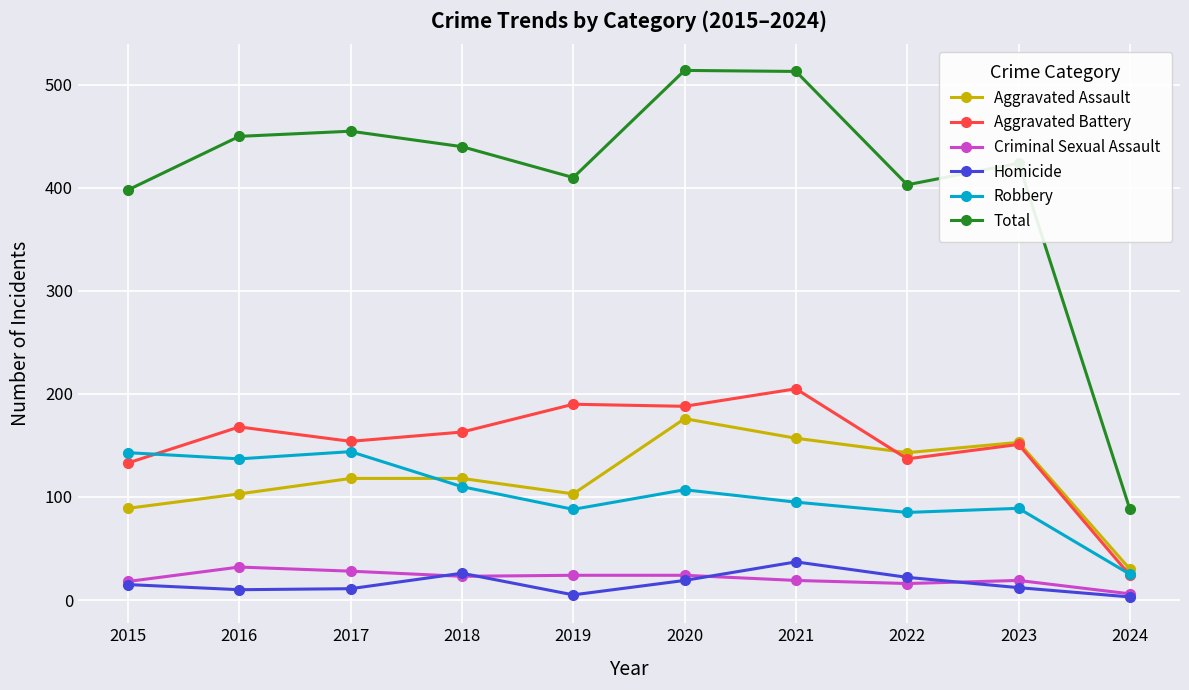

True or false: Aggravated Assault and Criminal Sexual Assault cross at least once.

False